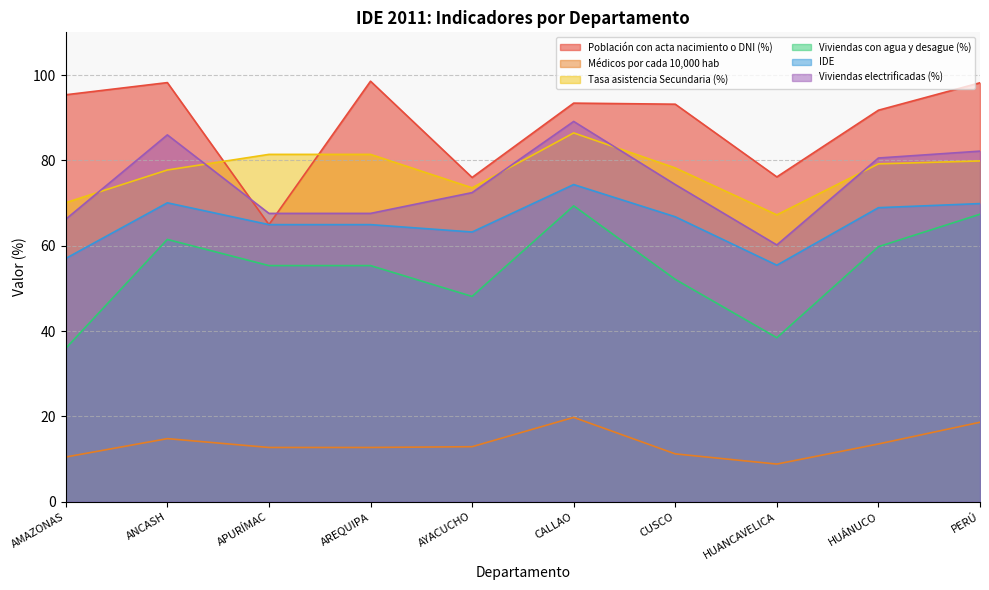

Reading left to right, what are all the values shown in this chart?

Población con acta nacimiento o DNI (%): 95.4	98.2	64.9	98.5	76.0	93.4	93.2	76.1	91.8	98.2
Médicos por cada 10,000 hab: 10.5	14.8	12.7	12.7	12.9	19.8	11.2	8.8	13.5	18.6
Tasa asistencia Secundaria (%): 70.1	77.7	81.4	81.4	73.6	86.4	78.2	67.2	79.2	79.9
Viviendas con agua y desague (%): 36.0	61.5	55.3	55.3	48.1	69.3	52.1	38.4	59.8	67.4
IDE: 57.0	70.0	64.9	64.9	63.2	74.3	66.8	55.4	68.9	69.9
Viviendas electrificadas (%): 66.2	86.0	67.6	67.6	72.4	89.1	74.3	60.2	80.5	82.2